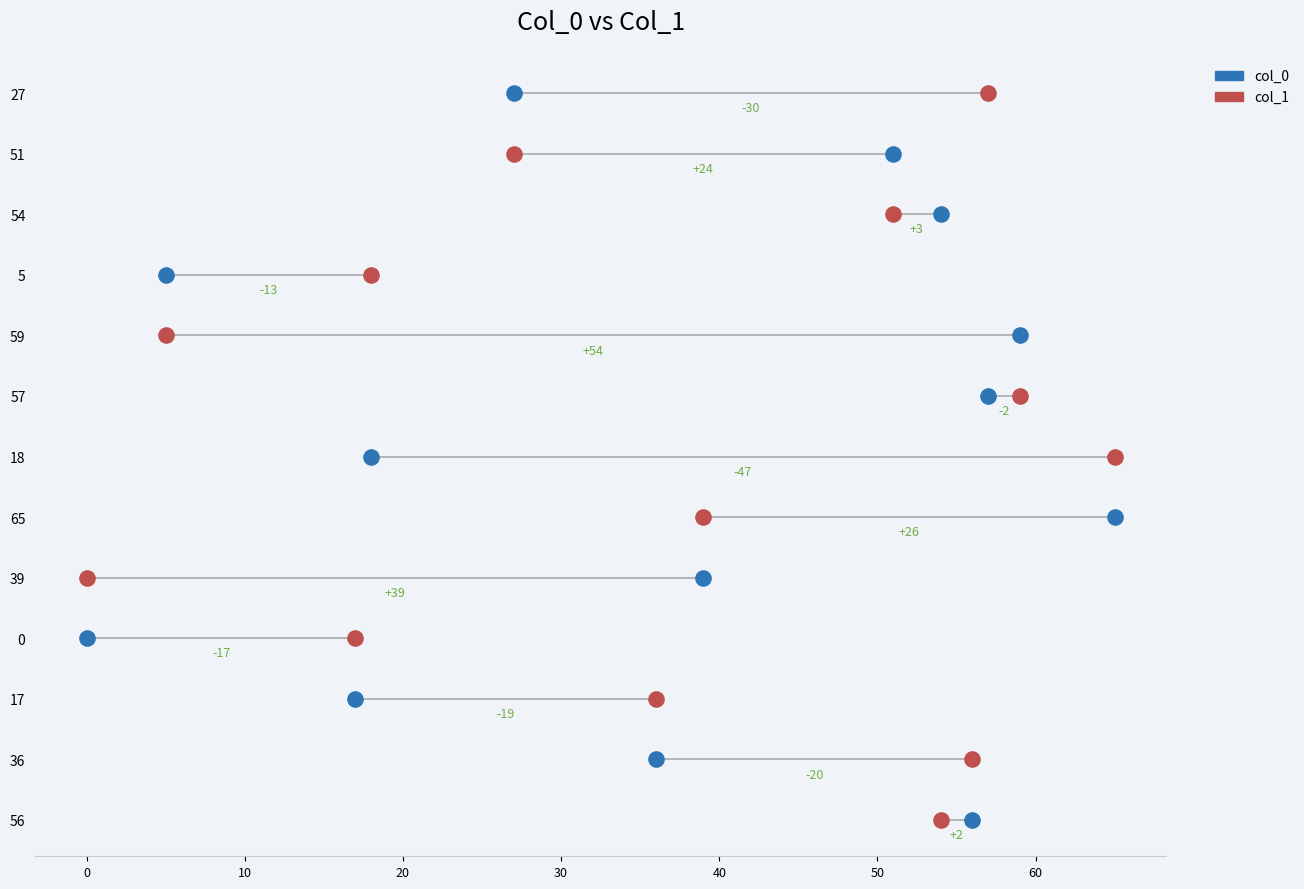

Which series contains the lowest Y value?

col_0